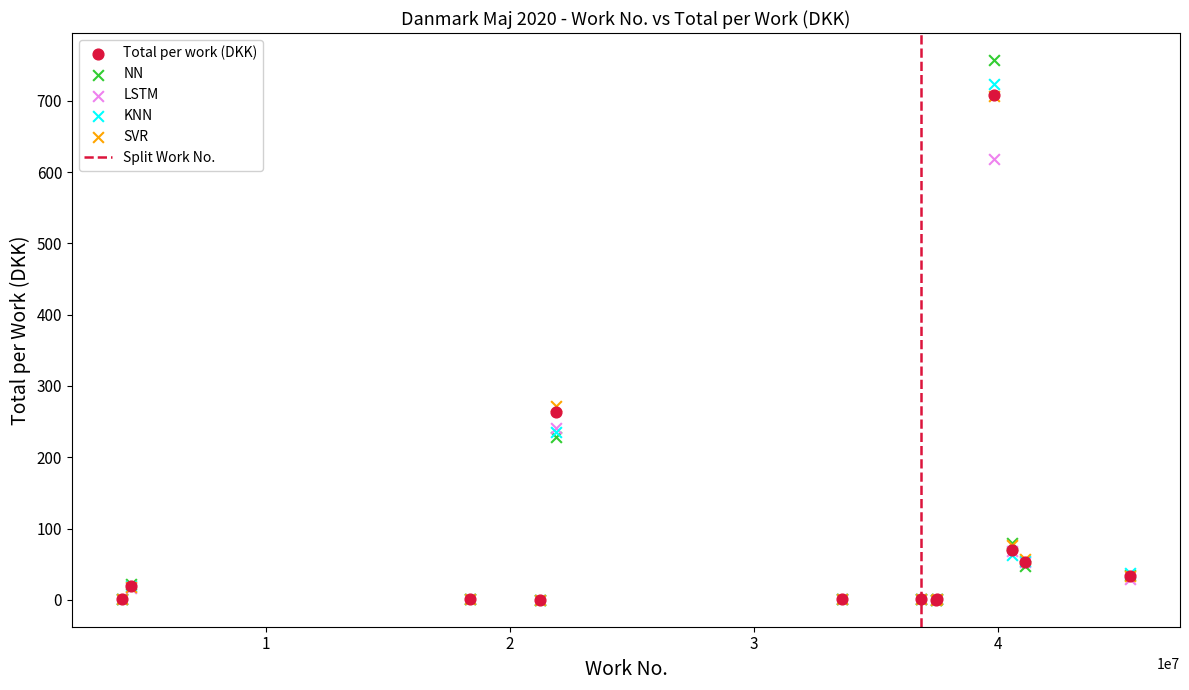

In the Total per work (DKK) series, what Y value is closest to 354?

262.9